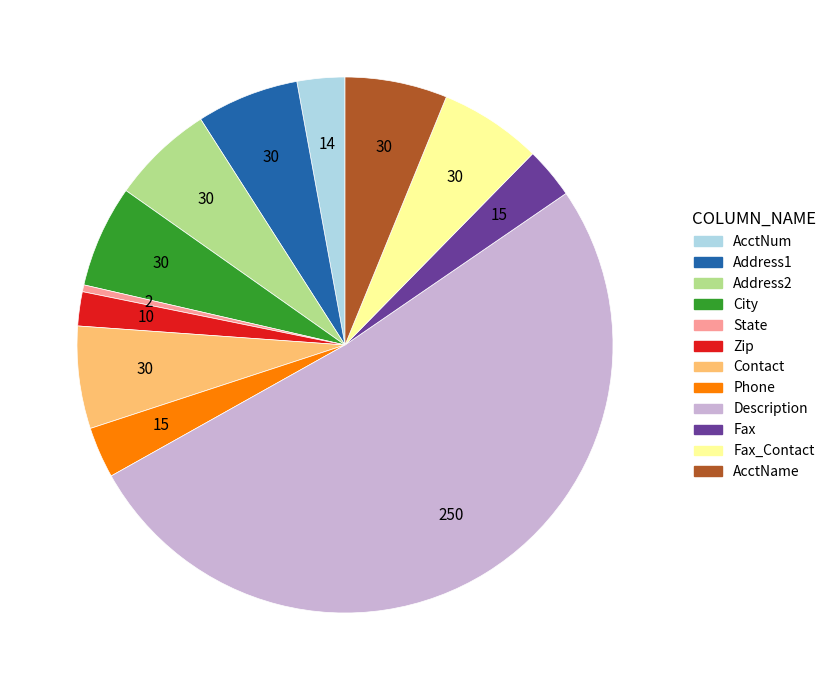

How many segments does this pie chart have?

12